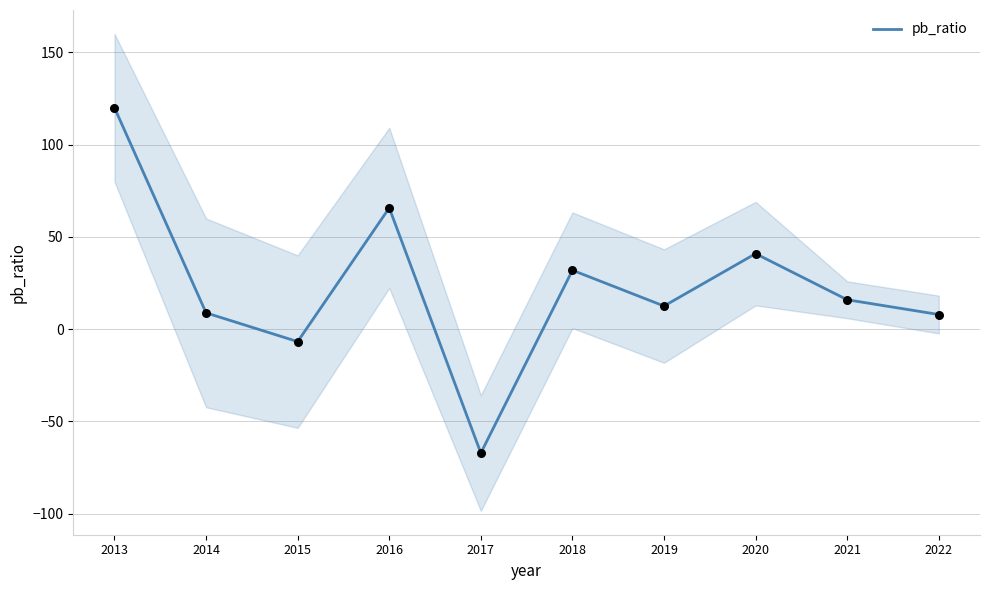

Which has a higher value, 2018 or 2016?

2016